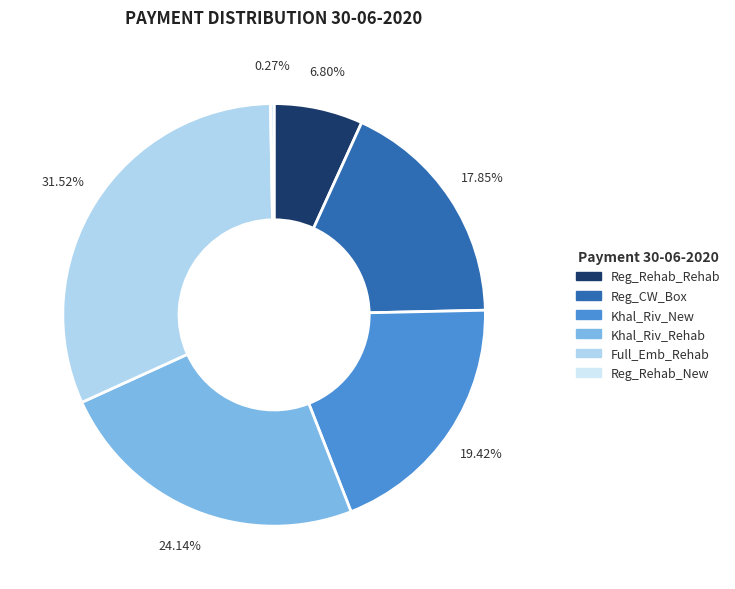

What percentage is the Full_Emb_Rehab slice, to the nearest percent?

32%